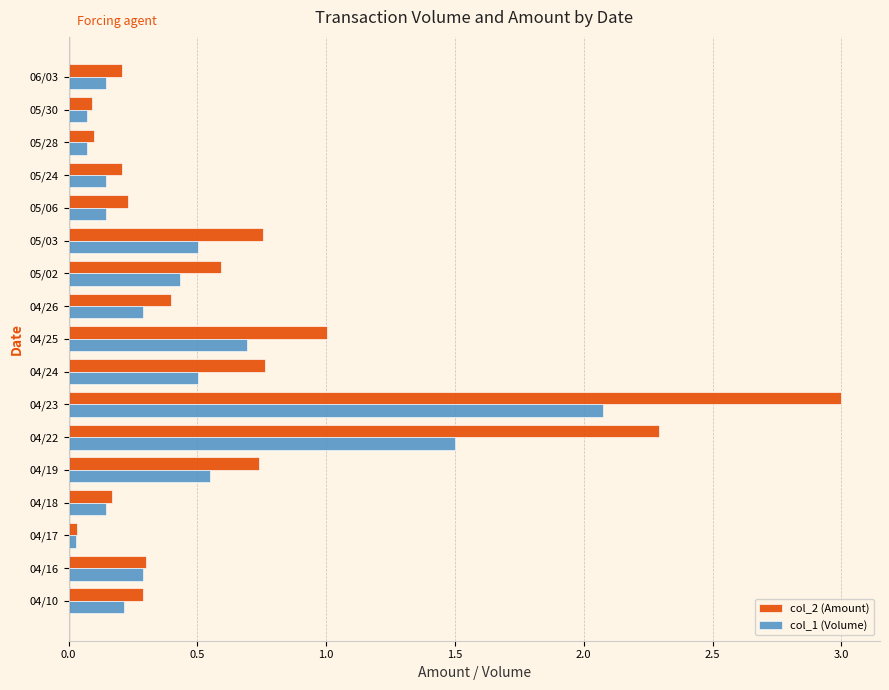

Is the value of col_2 (Amount) at 04/17 greater than the value of col_1 (Volume) at 04/22?

No